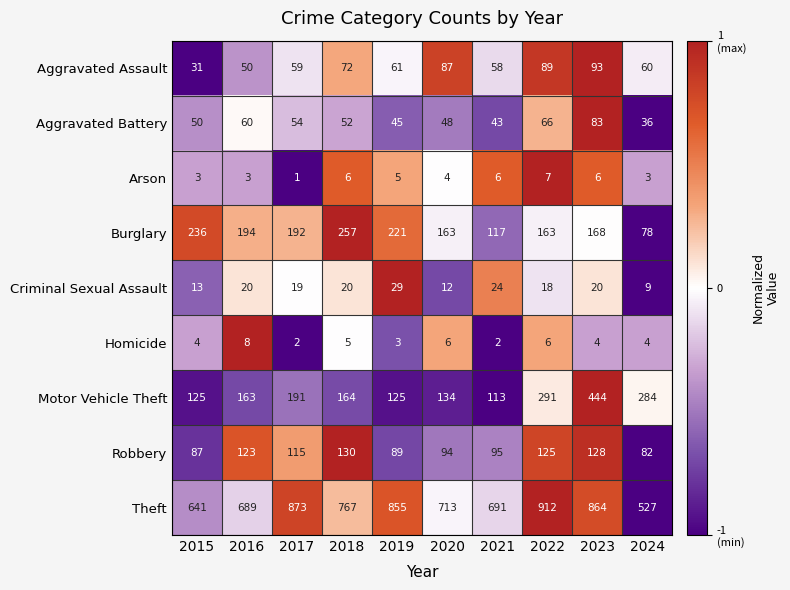

What is the greatest value displayed?

912